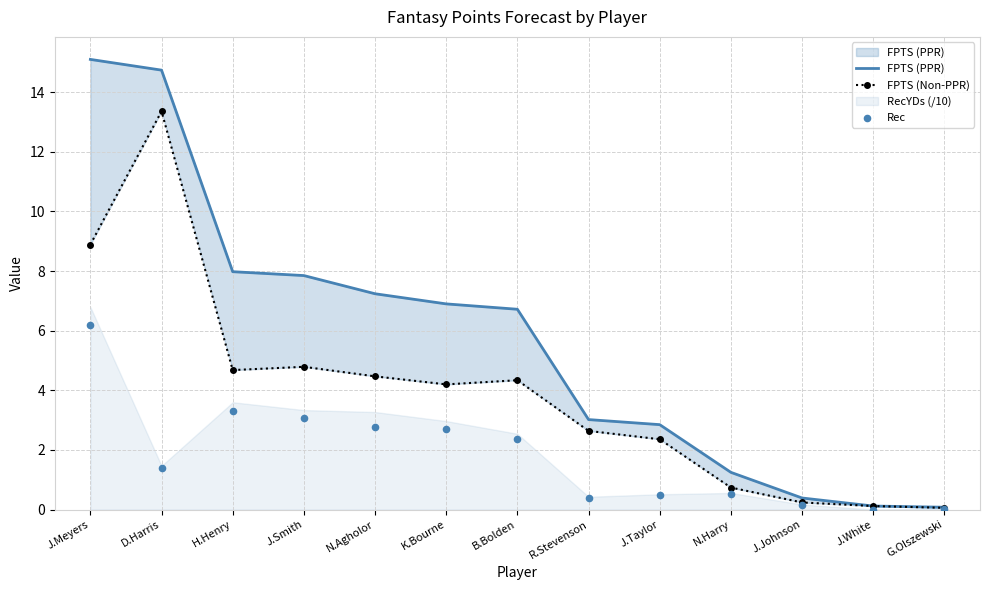

Is the value of FPTS (PPR) at B.Bolden greater than the value of Rec at H.Henry?

Yes